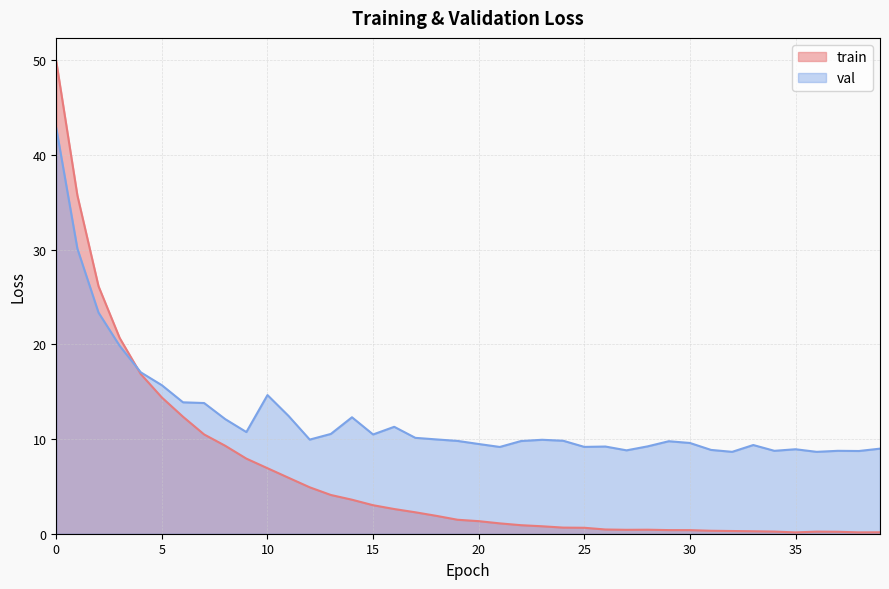

Is it true that val equals 9.0 at 39?

True